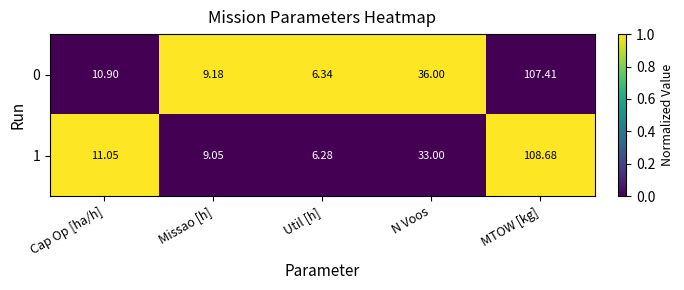

Which series changed the most between Cap Op [ha/h] and MTOW [kg]?

1